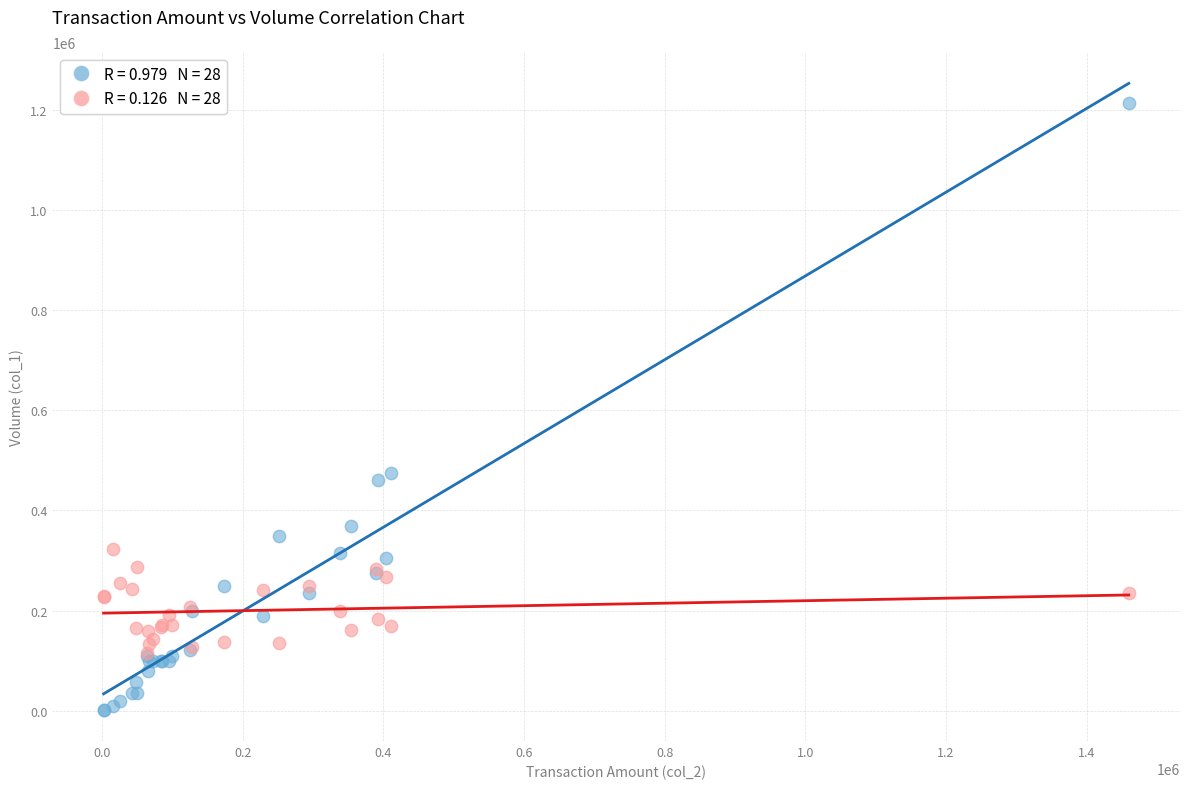

Across all series, what Y value is closest to 608000?

475000.0